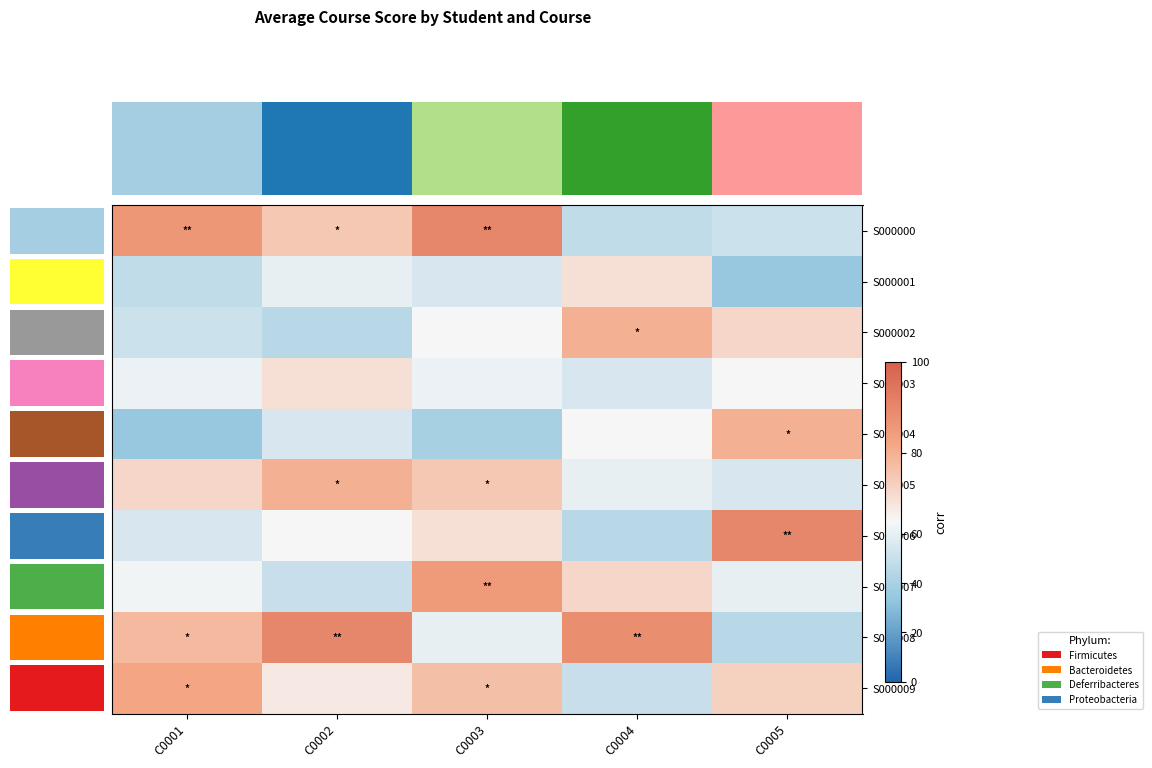

How many data points does each series have?

5